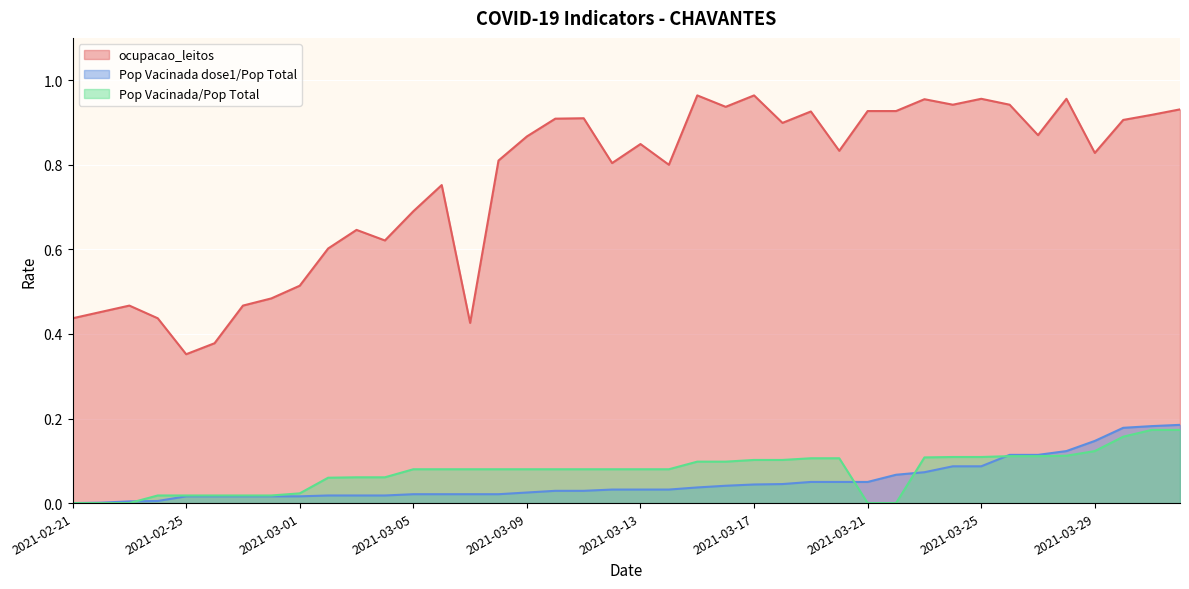

True or false: Pop Vacinada/Pop Total and ocupacao_leitos intersect in this chart.

False